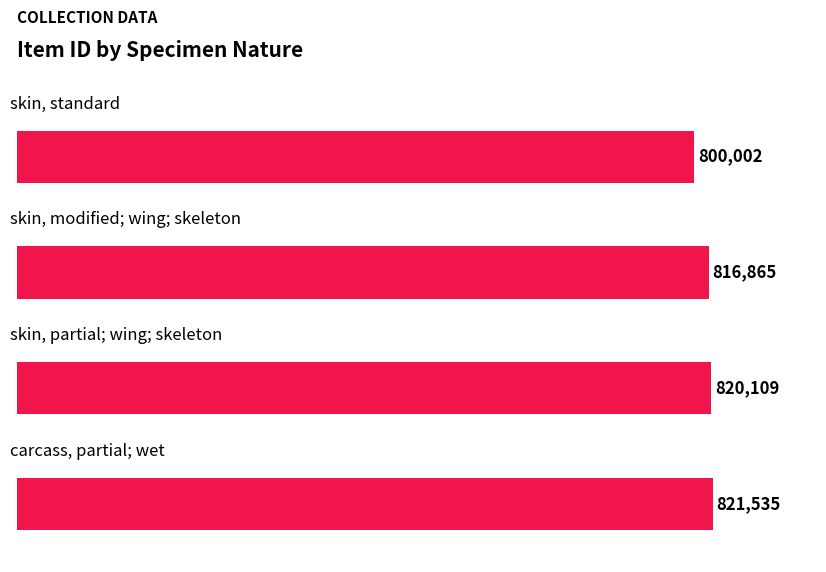

How many data points does each series have?

4